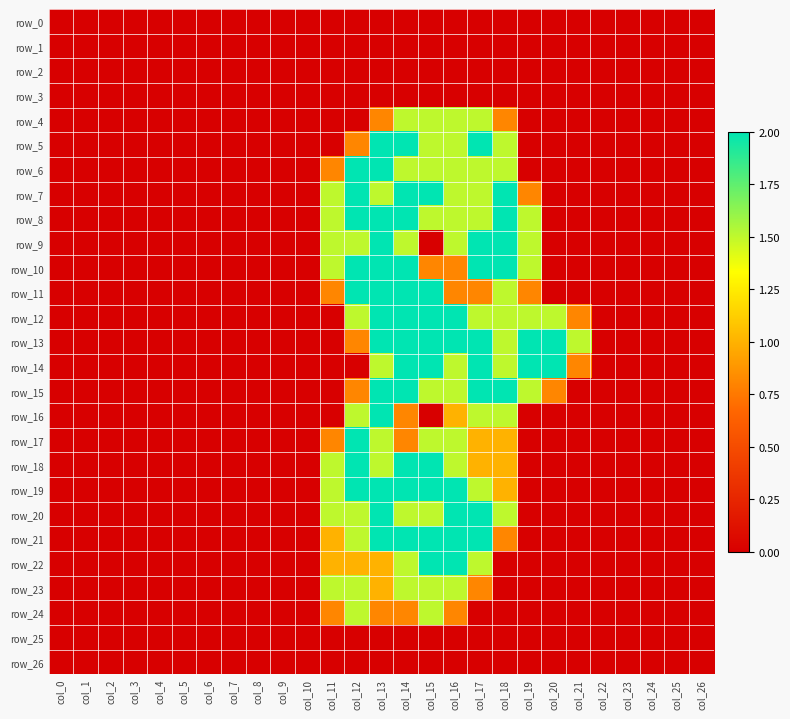

Between col_21 and col_25, which is larger?

col_21